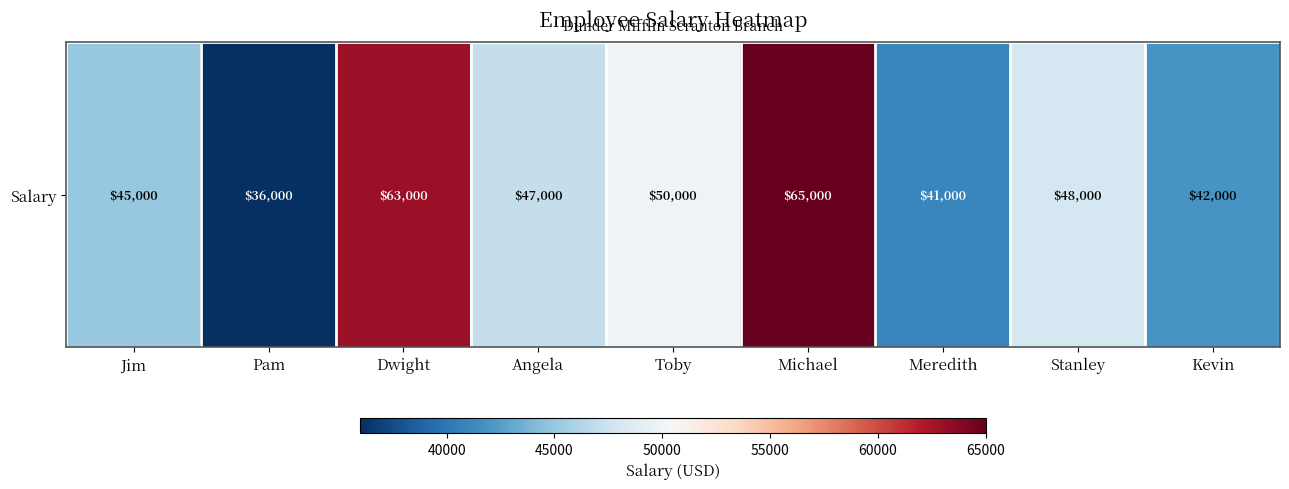

What is the average value?

48556